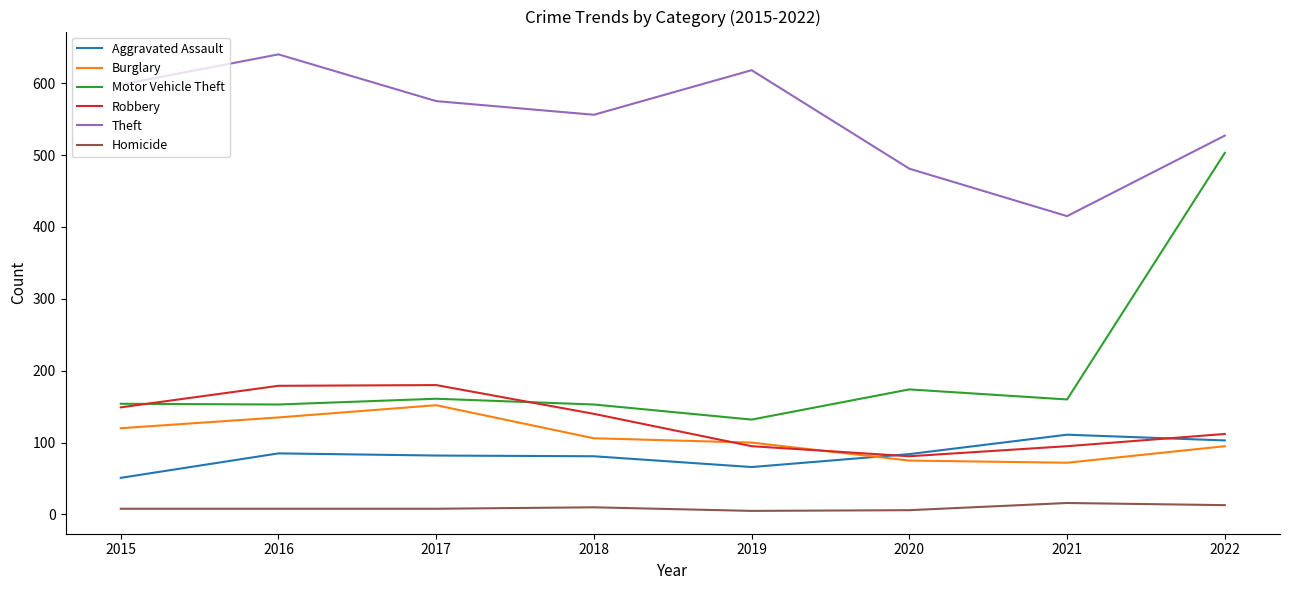

What is the difference between the highest and lowest values at 2016?

632